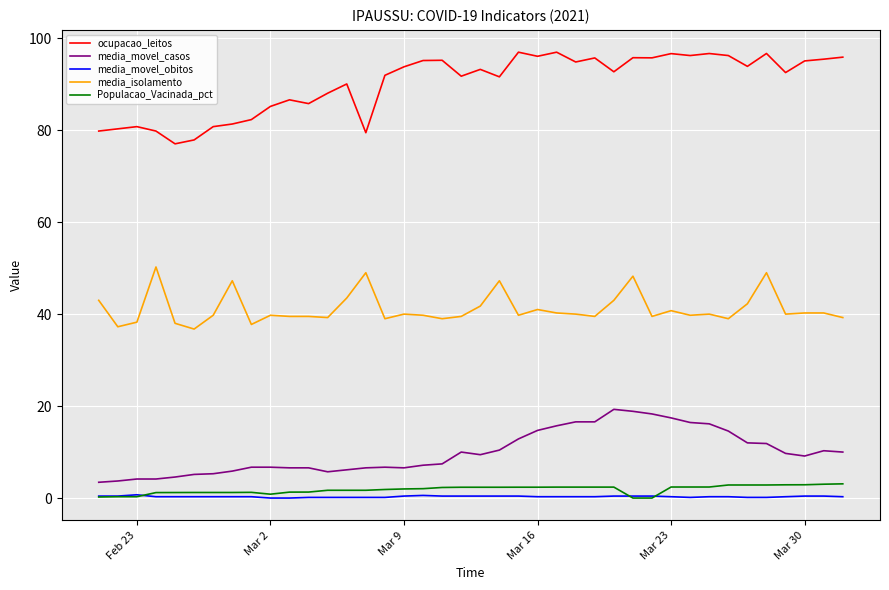

Which series has the widest spread of values?

ocupacao_leitos